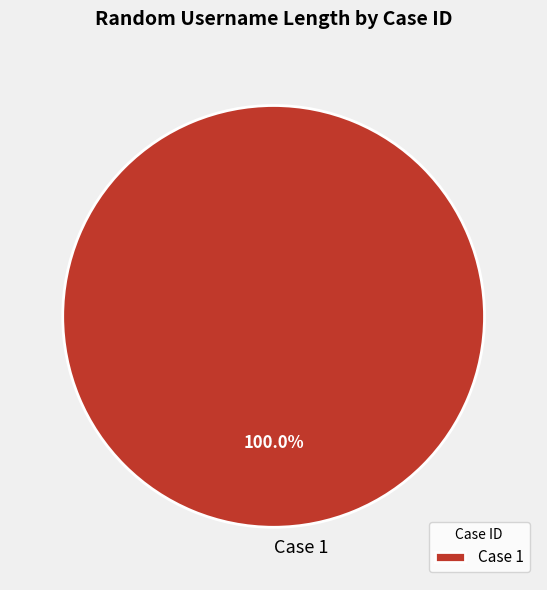

Is Case 1 the majority of the pie?

Yes